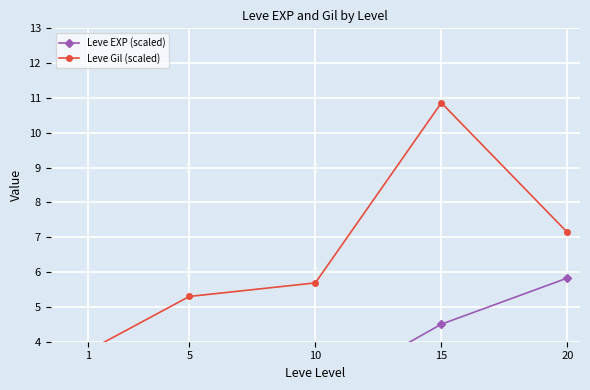

Which series has the largest total across all categories?

Leve Gil (scaled)